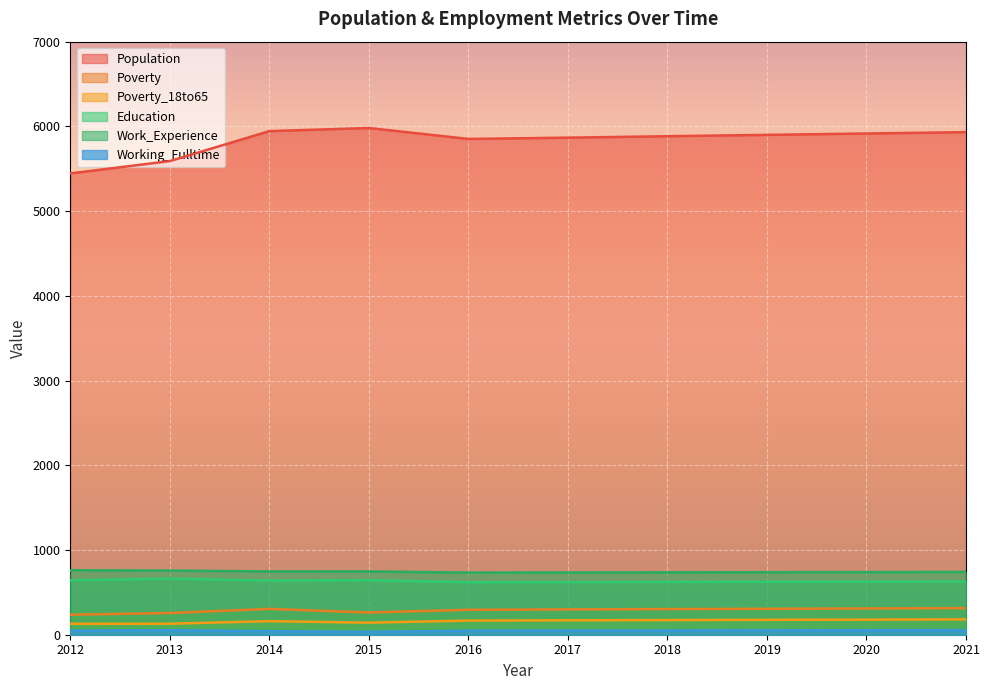

How many data points does each series have?

10